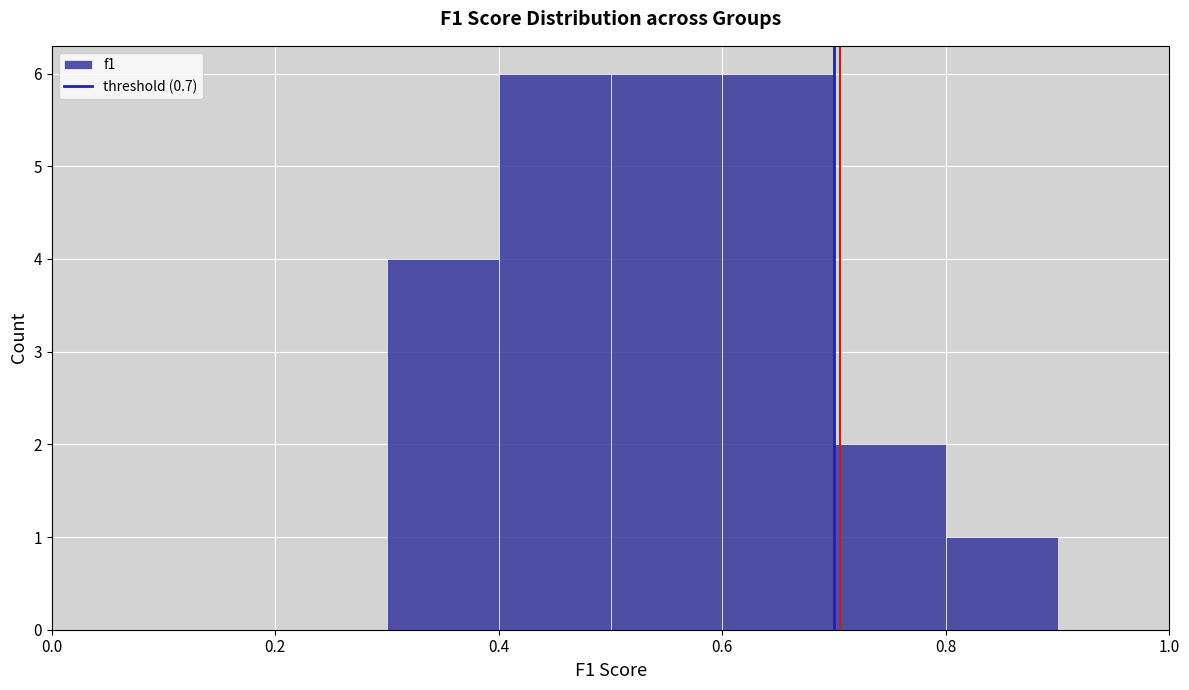

How tall is the bar that spans 0.4 to 0.5 on the x-axis? The values are not printed on the chart, so give them approximately, as read against the axis.

6